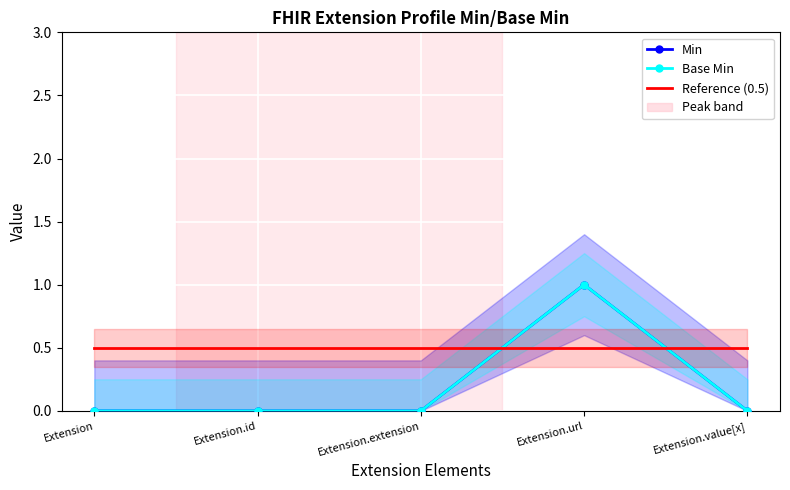

What is the value of the Base Min point at the 4th from the left?

1.0